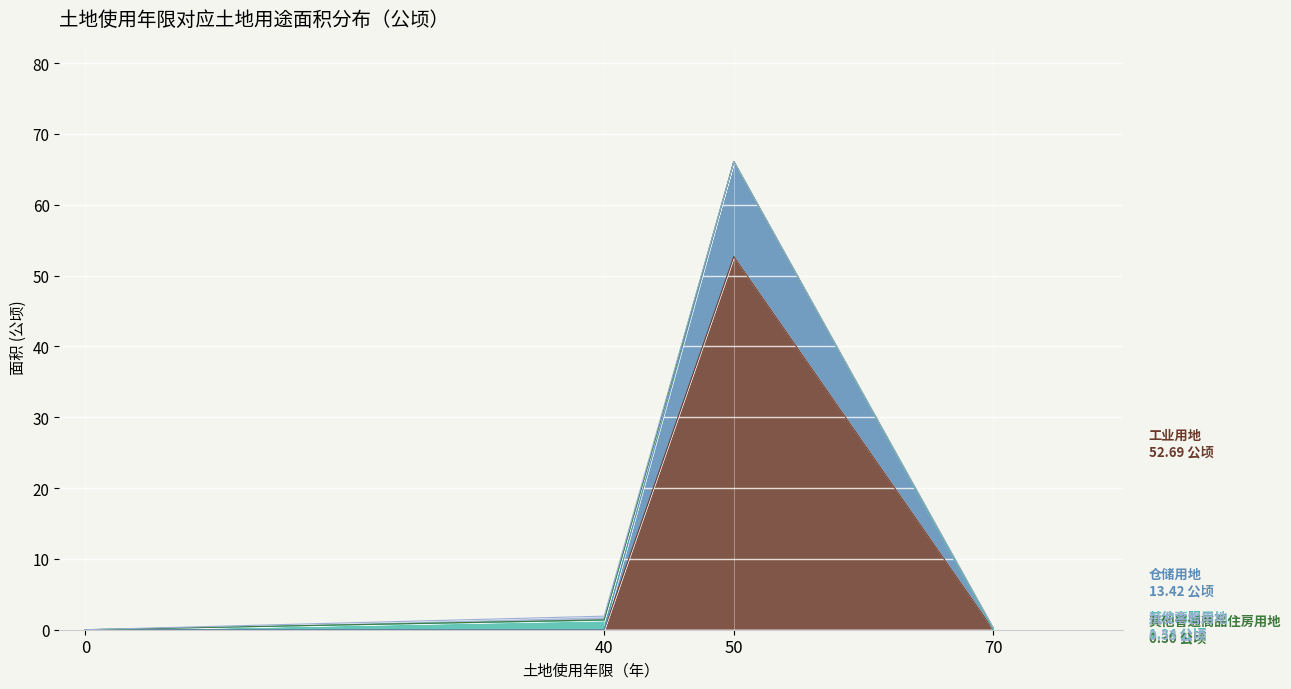

At which category is the sum across all series the highest?

50